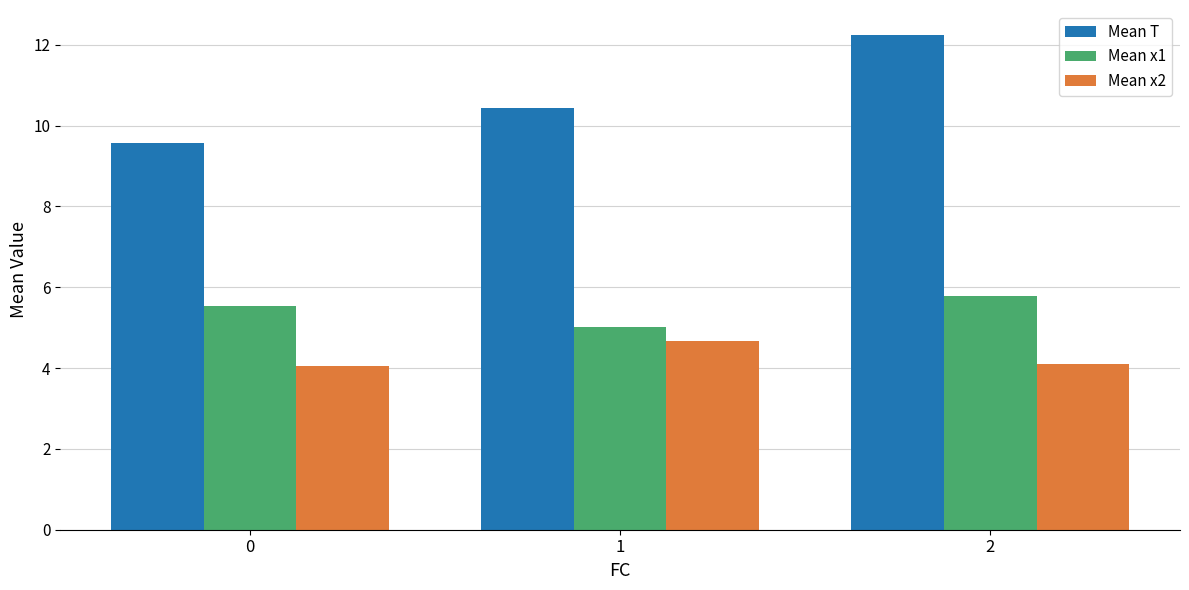

Is the value of Mean x2 at 0 greater than the value of Mean x1 at 0?

No